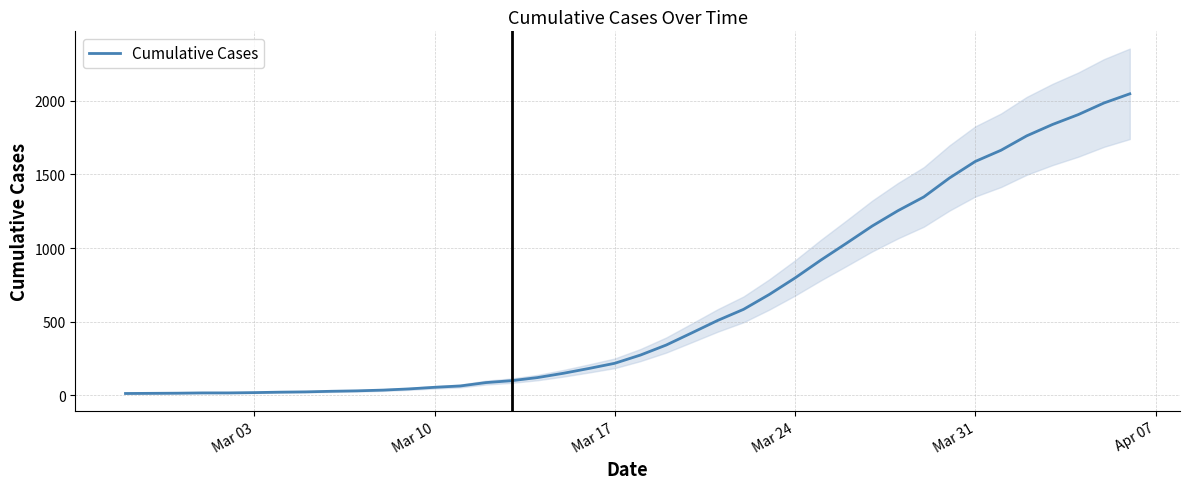

What is the maximum value for Cumulative Cases?

2047